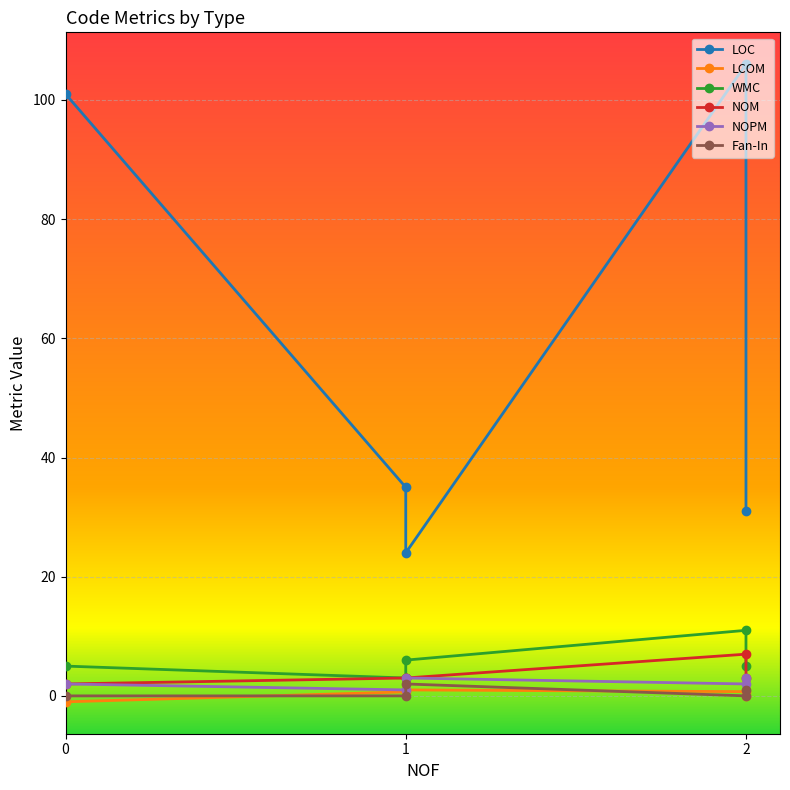

In LCOM, how many points are higher than both neighbors (excluding endpoints)?

1